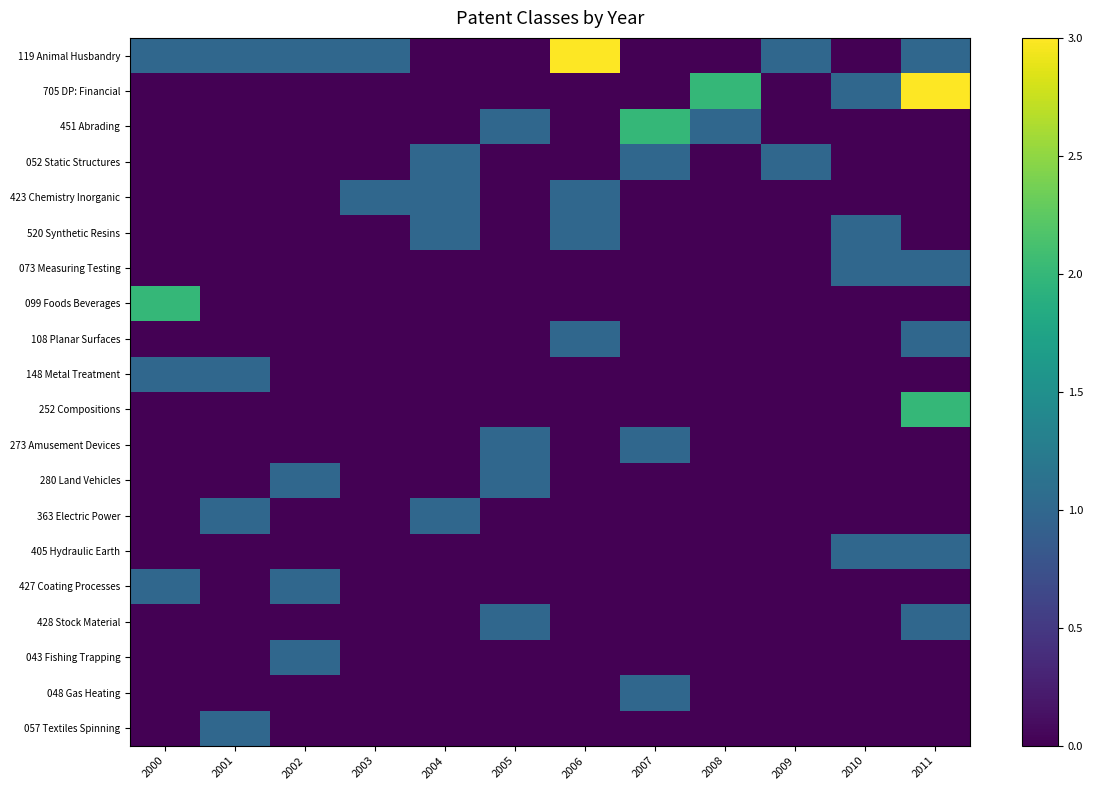

At how many categories does at least one series exceed 0?

12